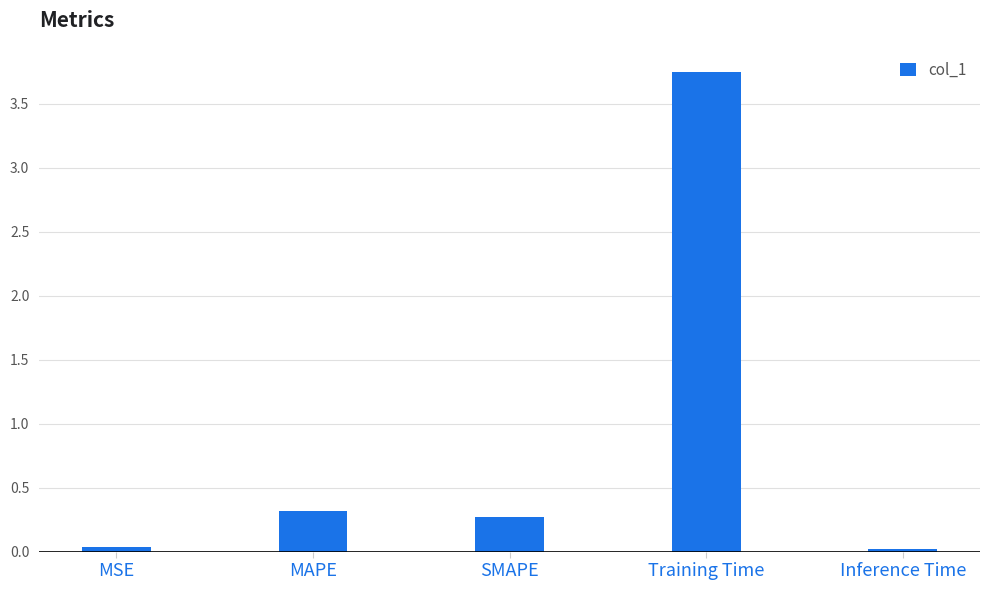

At which category does the chart reach its peak across all series?

Training Time